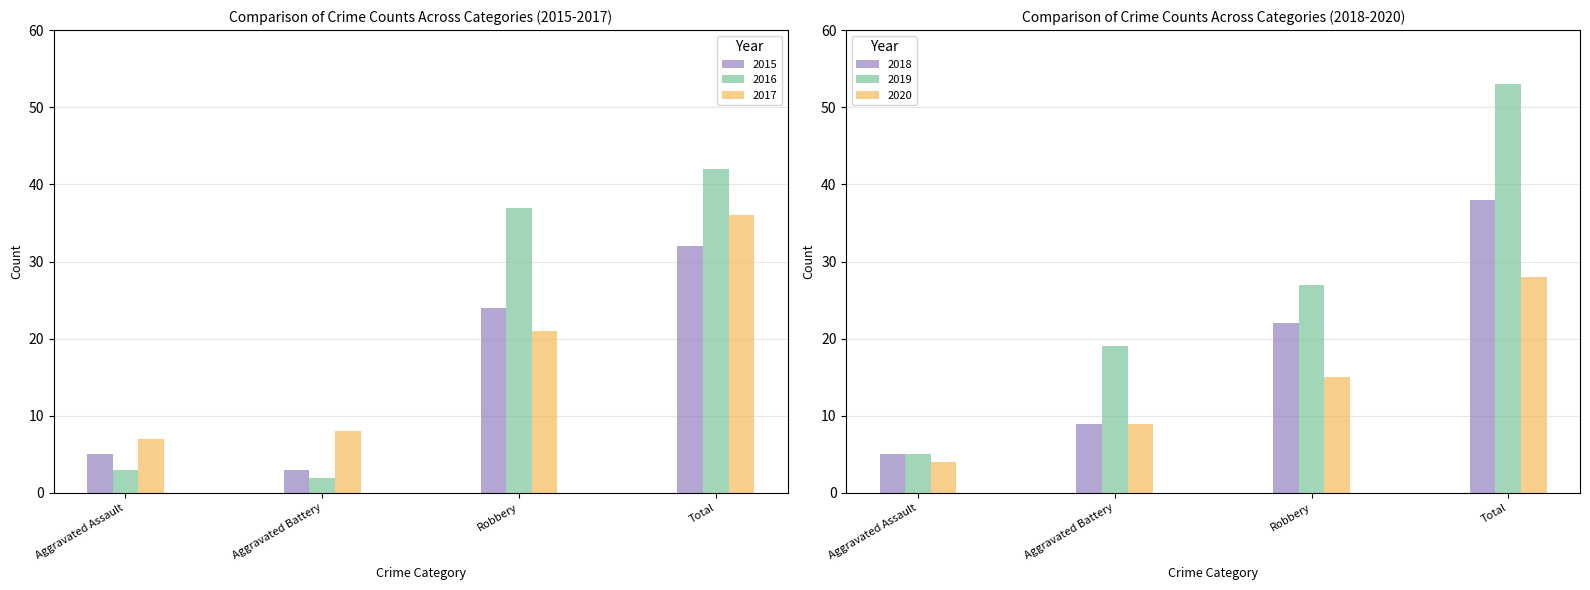

How many categories are shown in the chart?

4